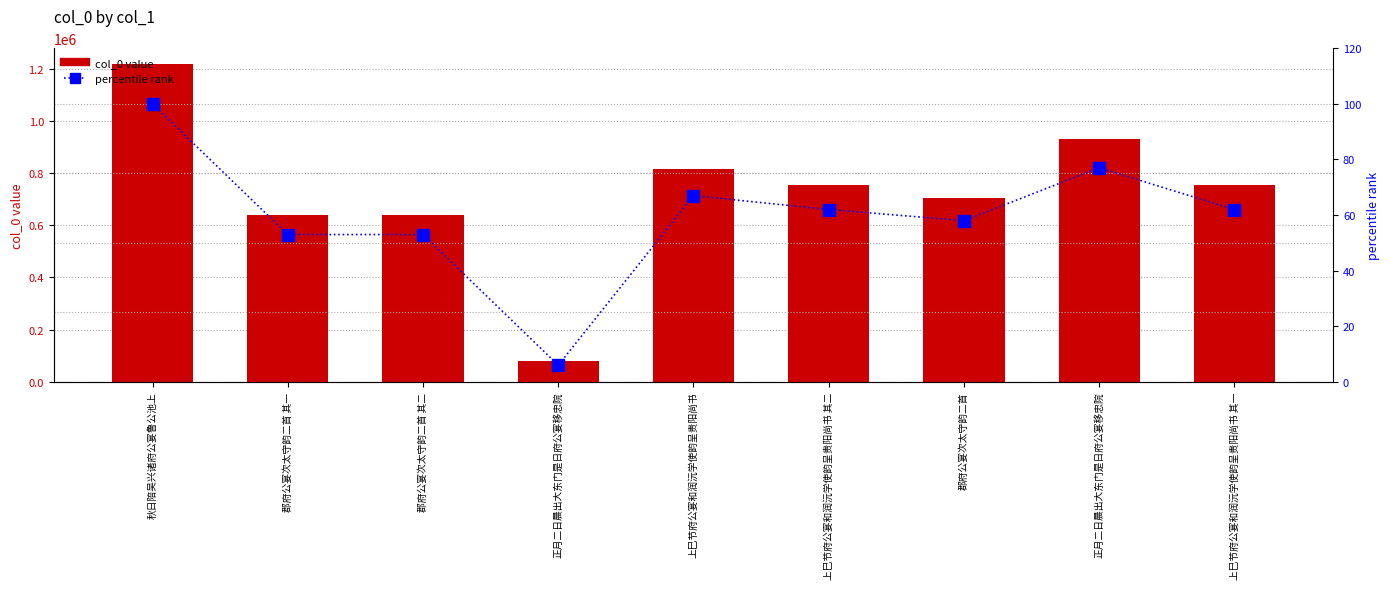

What is the label of the 6th bar from the right?

正月二日晨出大东门是日府公宴移忠院